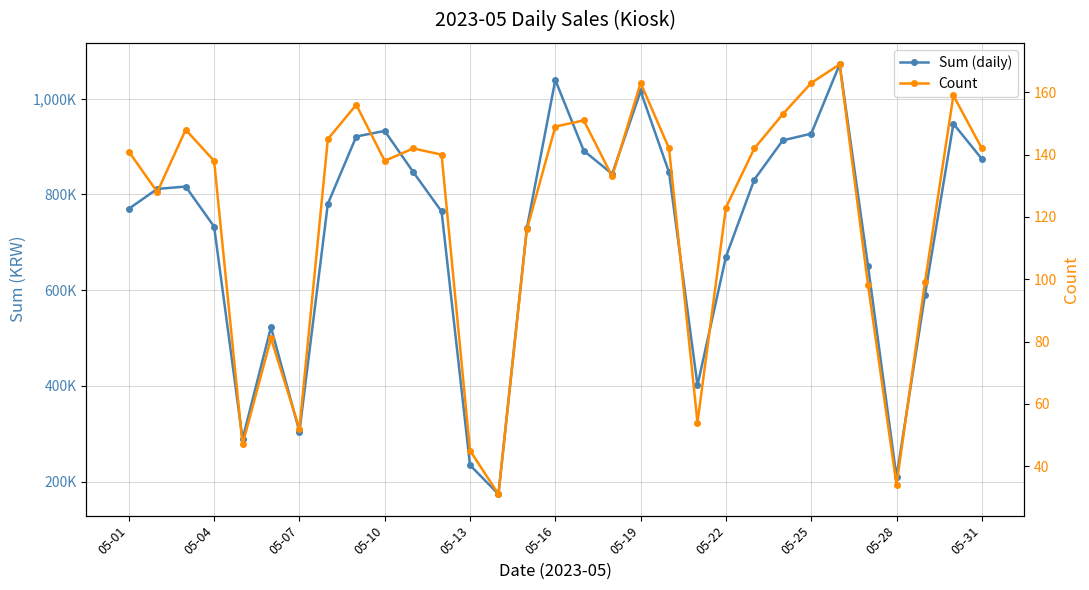

At how many categories does at least one series exceed 199970?

30